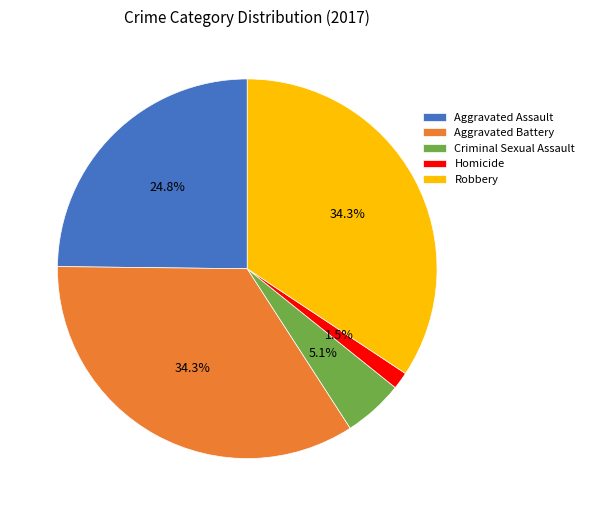

What percentage do Robbery and Aggravated Battery together represent?

68.6%